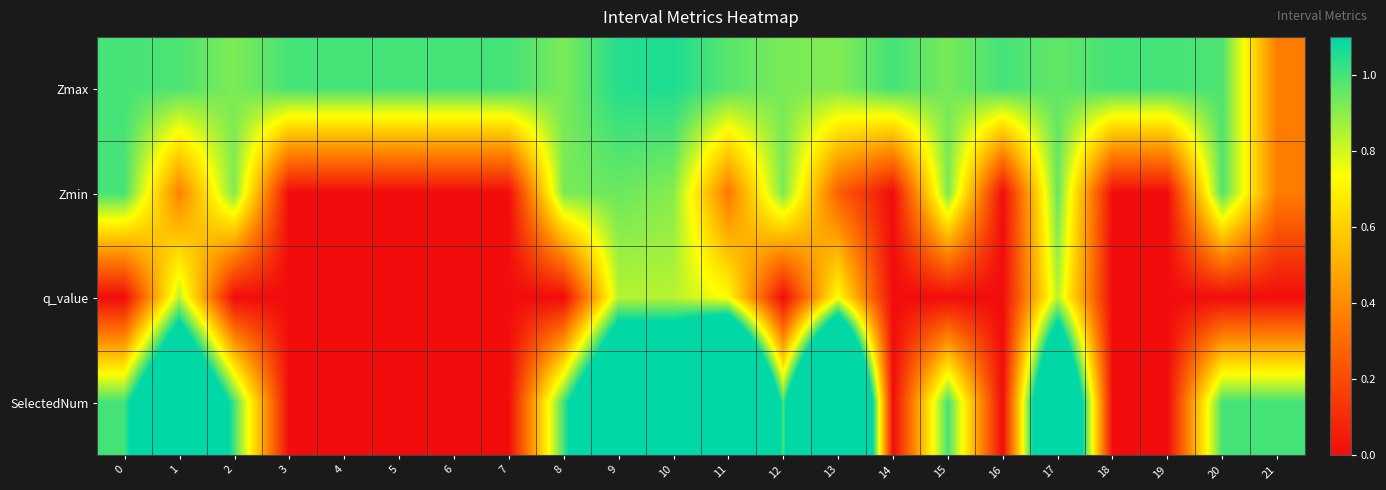

At which category does the chart reach its minimum across all series?

3